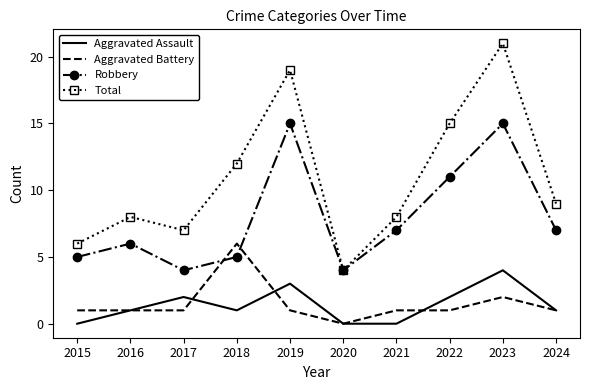

At which category does Aggravated Assault reach its first local peak?

2017